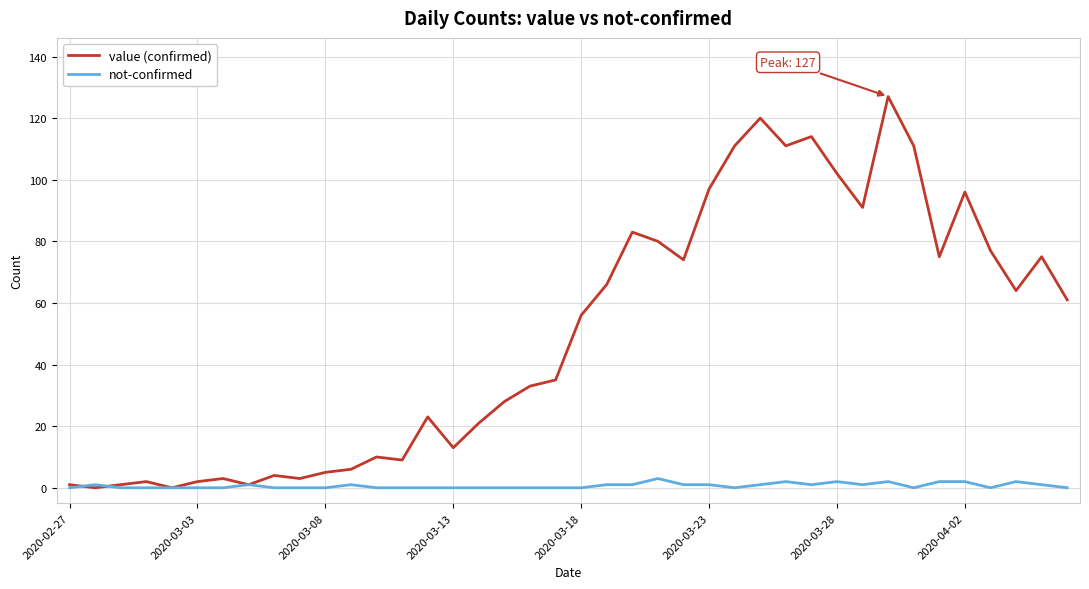

List the series in order of their peak value, lowest first.

not-confirmed, value (confirmed)